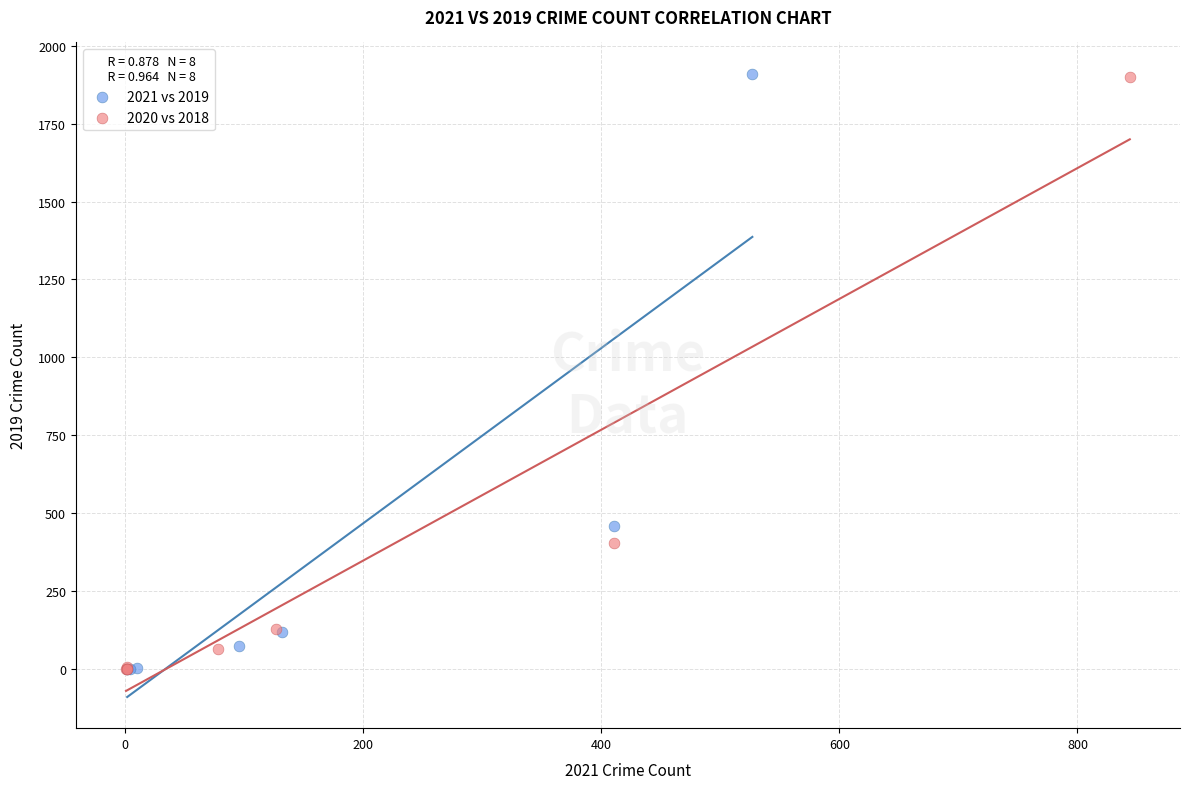

Which series has the widest spread of Y values?

2021 vs 2019